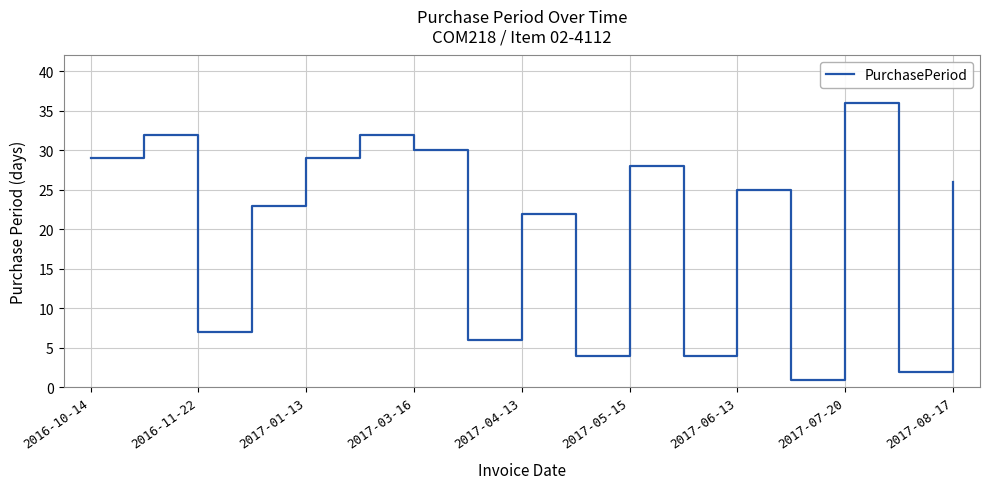

What is the difference between the maximum and minimum values?

35